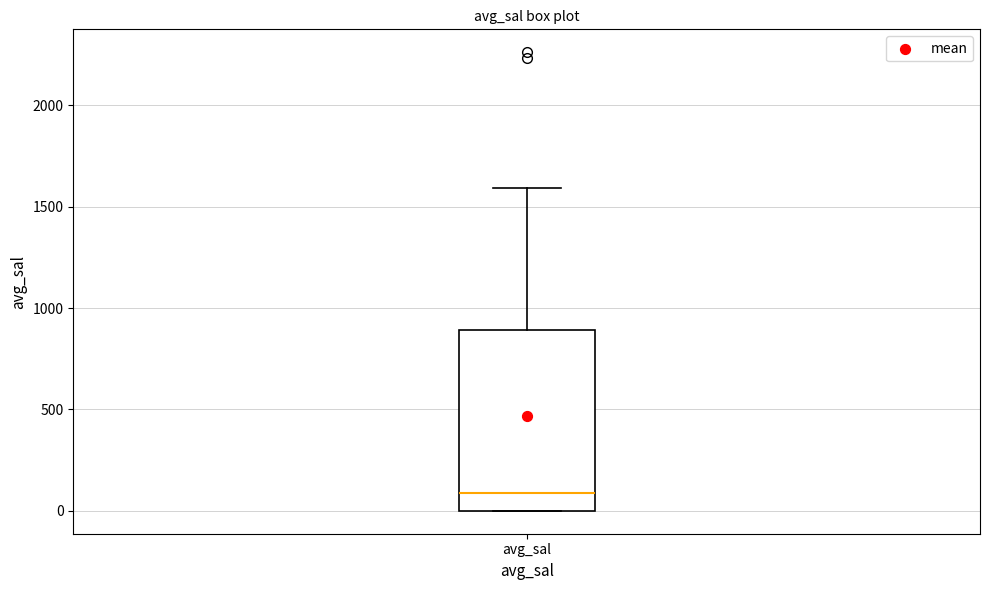

Read this box plot against the y-axis: the position of the median line, the range covered by the box, and the ends of both whiskers. The values are not printed on the chart, so give them approximately, as read against the axis.

median 100, box 0 to 900, whiskers 0 to 1600